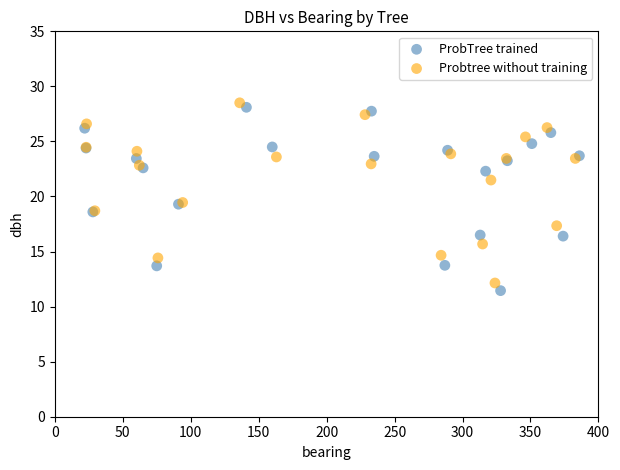

Which series has the widest spread of Y values?

ProbTree trained